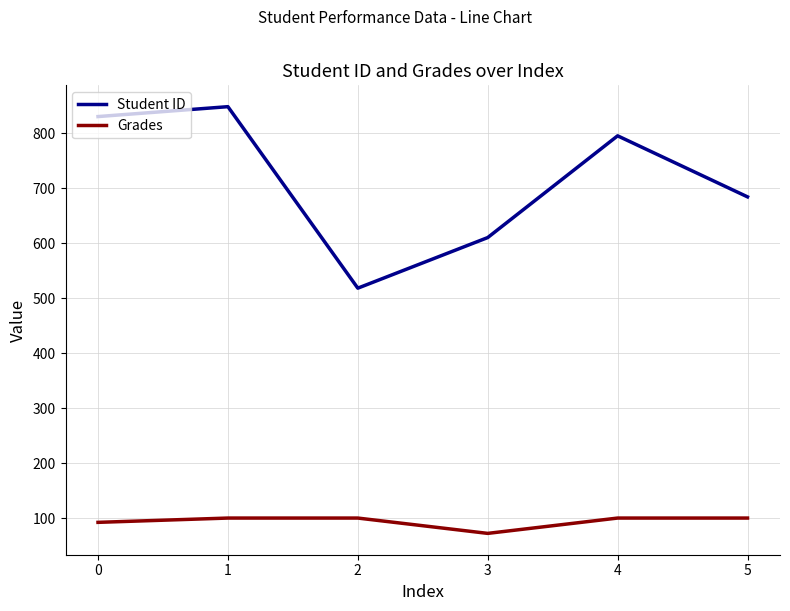

True or false: Grades and Student ID intersect in this chart.

False